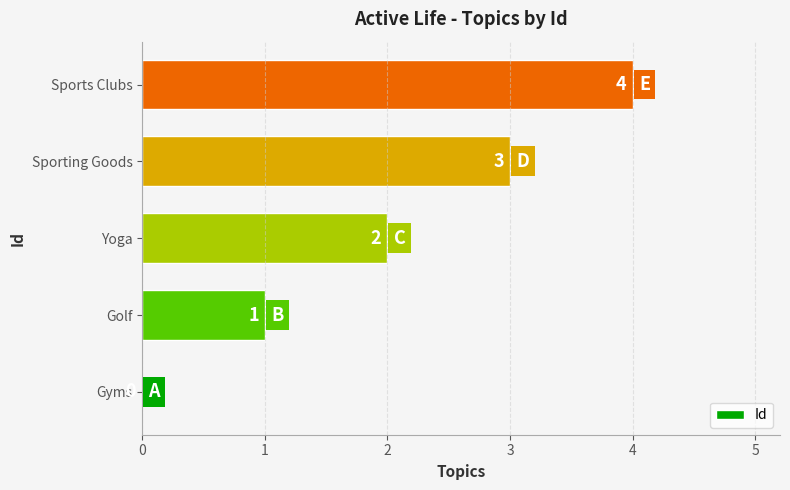

What is the greatest value displayed?

4